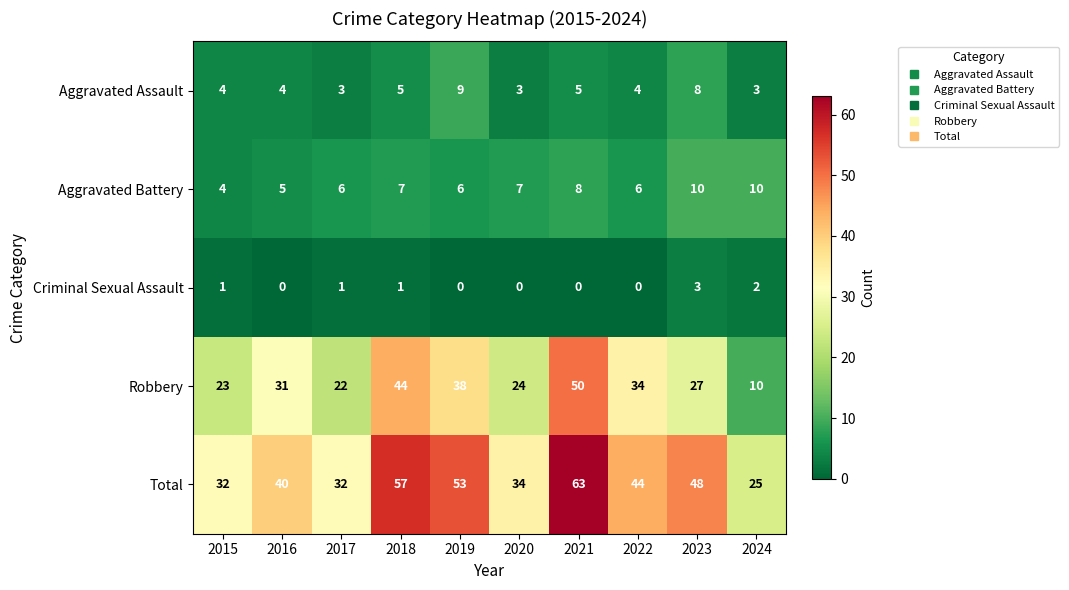

Rank the series by their maximum value, from lowest to highest.

Criminal Sexual Assault, Aggravated Assault, Aggravated Battery, Robbery, Total